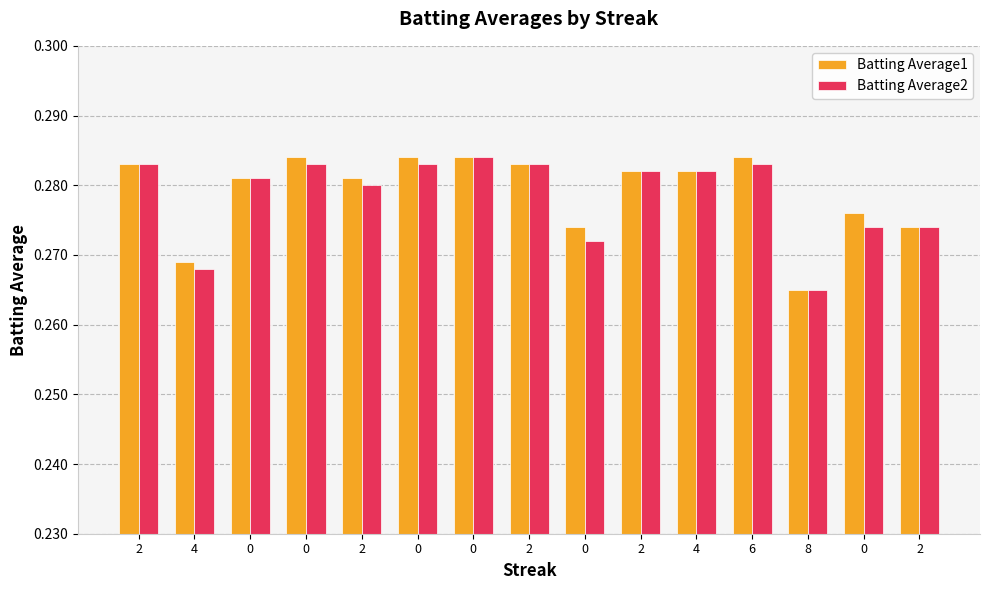

What are all the series names shown in the legend?

Batting Average1, Batting Average2